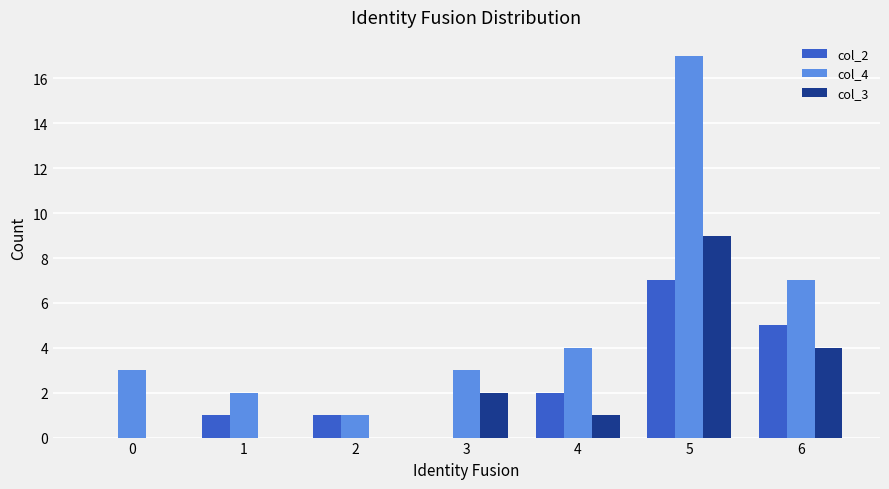

Which label corresponds to the largest value in the chart?

5